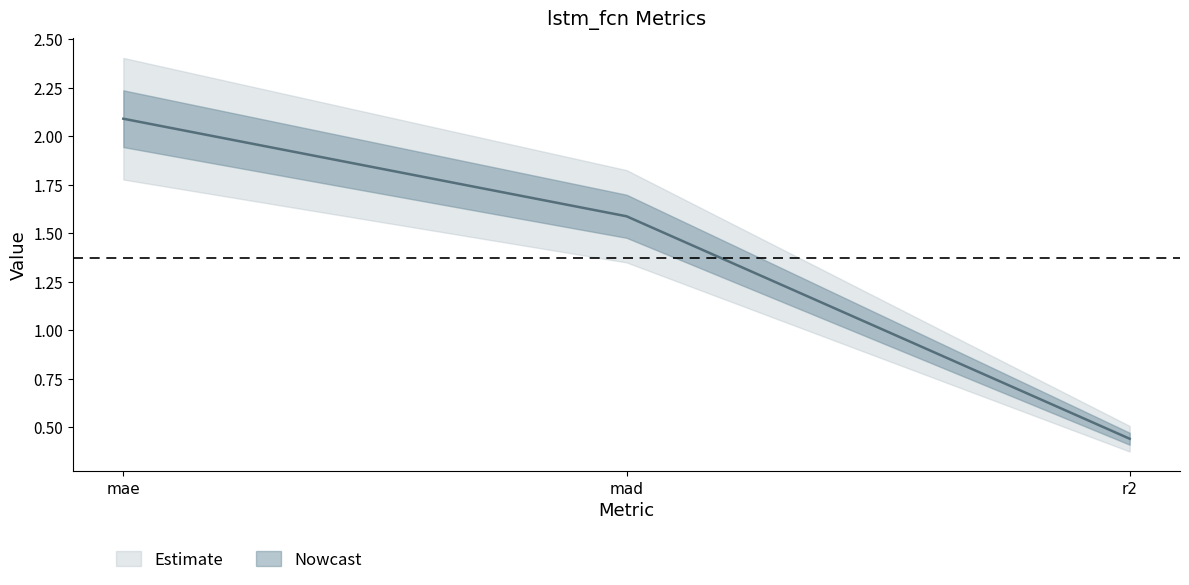

What is the sum of all values?

4.1